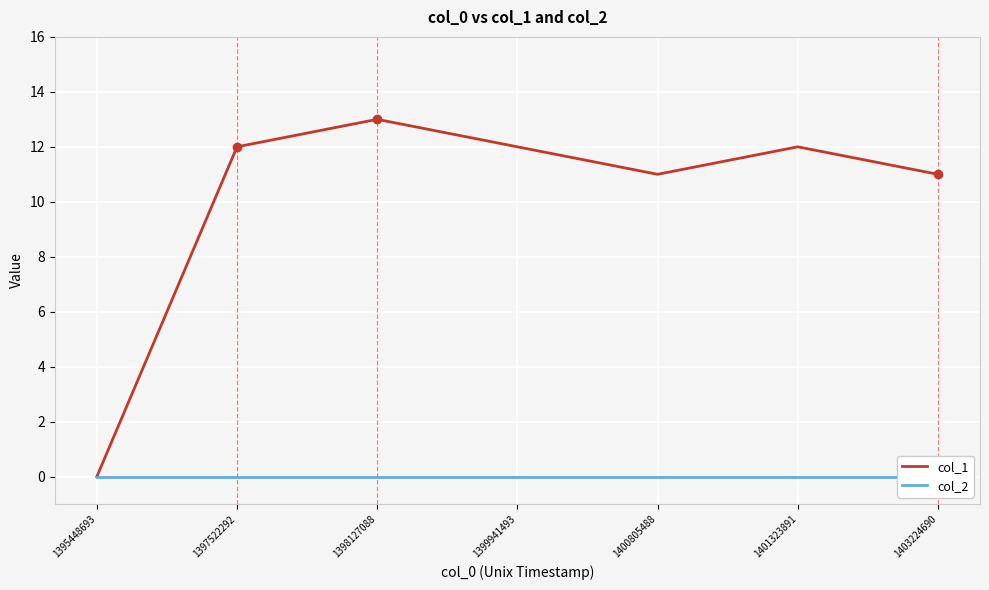

Reading right to left, extract all data points from this chart.

col_1: 1403224690=11	1401323891=12	1400805488=11	1399941493=12	1398127088=13	1397522292=12	1395448693=0
col_2: 1403224690=0	1401323891=0	1400805488=0	1399941493=0	1398127088=0	1397522292=0	1395448693=0